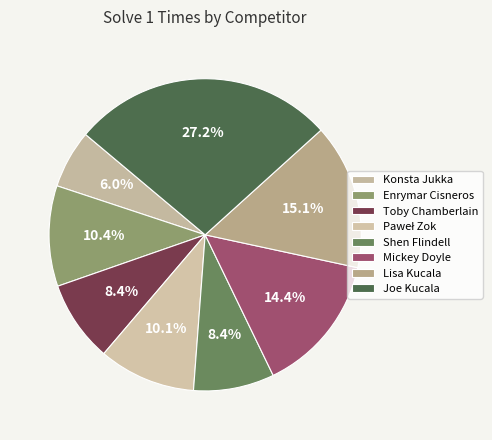

What is the smallest slice in the pie chart?

Konsta Jukka